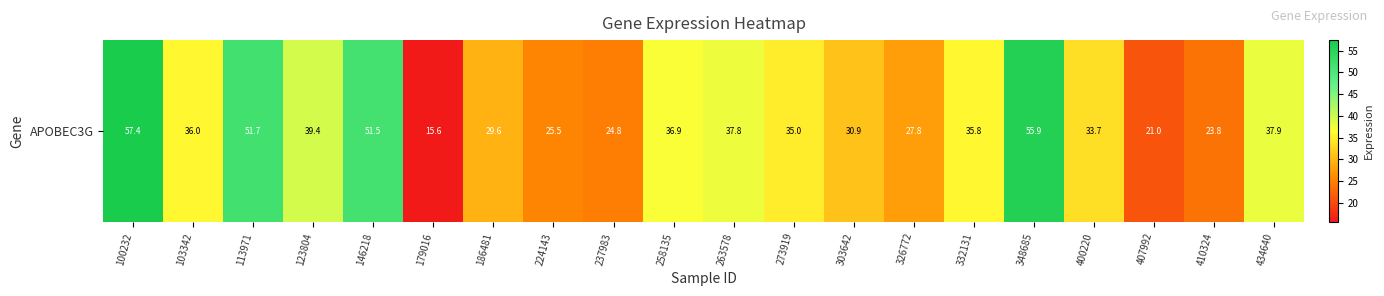

Reading left to right, extract all data points from this chart.

100232=57.4	103342=36.0	113971=51.7	123804=39.4	146218=51.5	179016=15.6	186481=29.6	224143=25.5	237983=24.8	258135=36.9	263578=37.8	273919=35.0	303642=30.9	326772=27.8	332131=35.8	348685=55.9	400220=33.7	407992=21.0	410324=23.8	434640=37.9